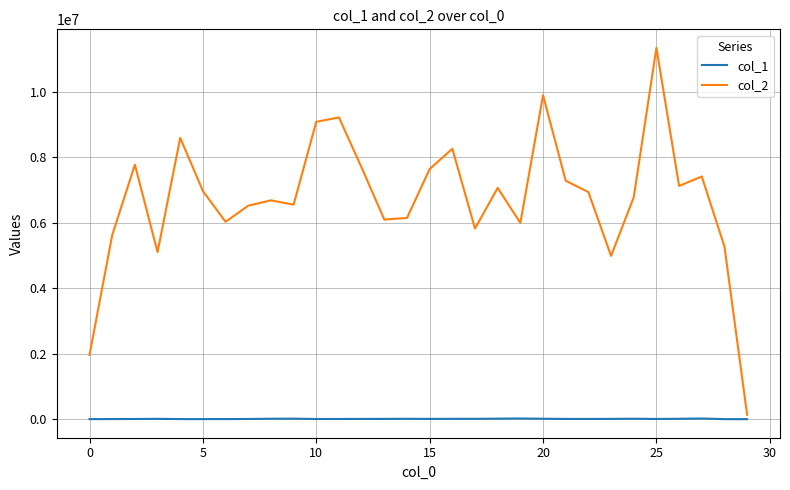

True or false: col_2 and col_1 intersect in this chart.

False